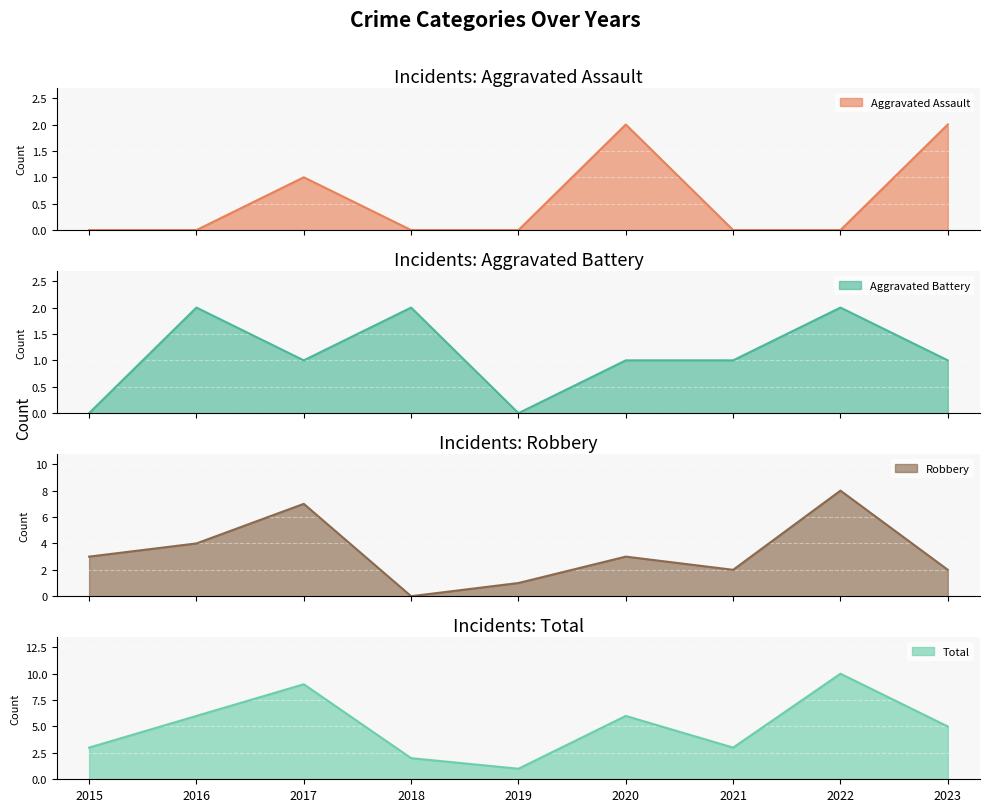

At 2017, list the series in order from largest to smallest.

Total, Robbery, Aggravated Assault, Aggravated Battery